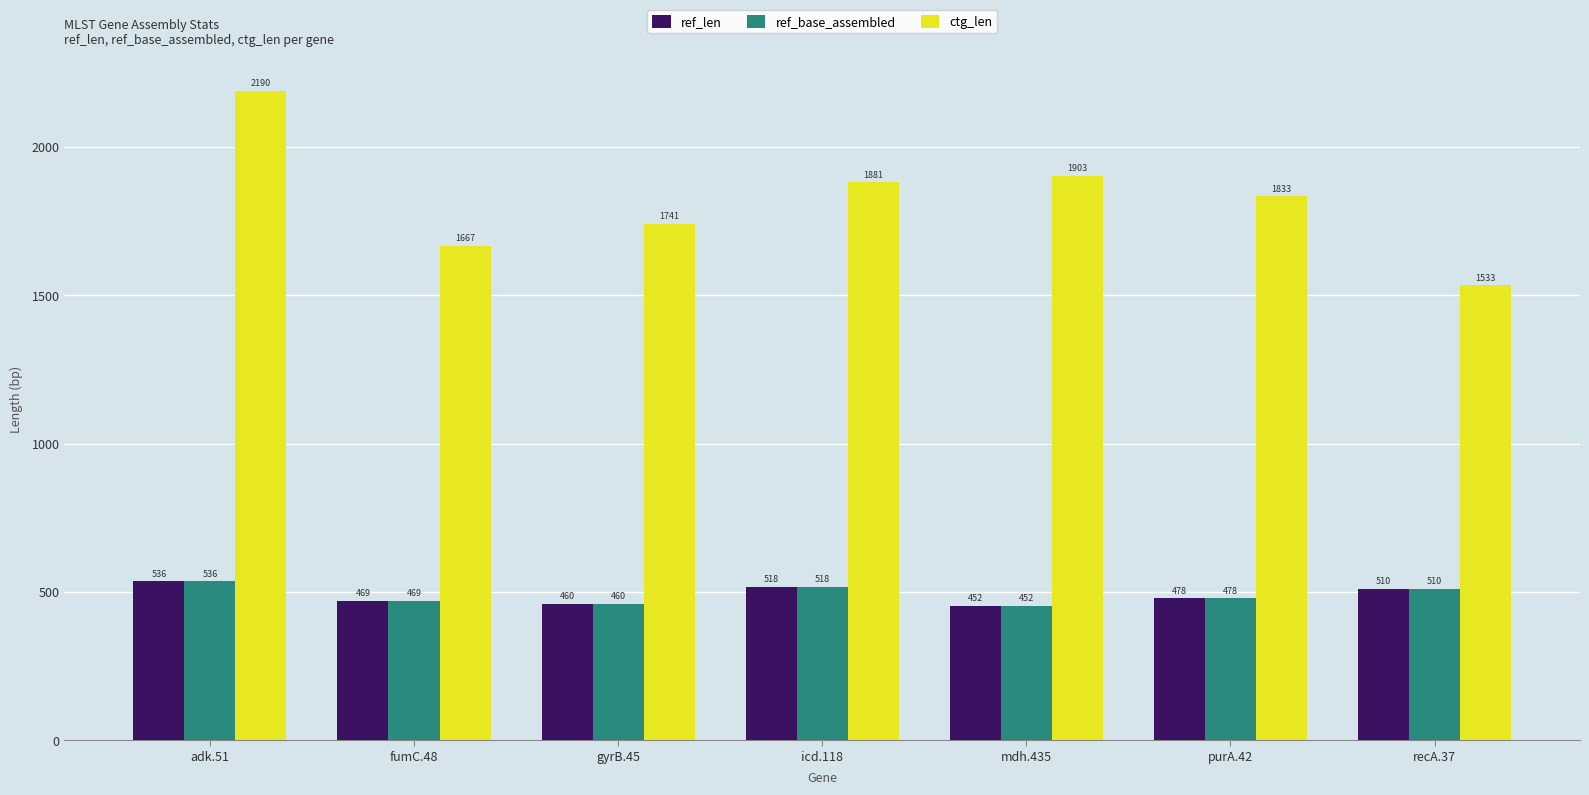

At which category is the sum across all series the highest?

adk.51